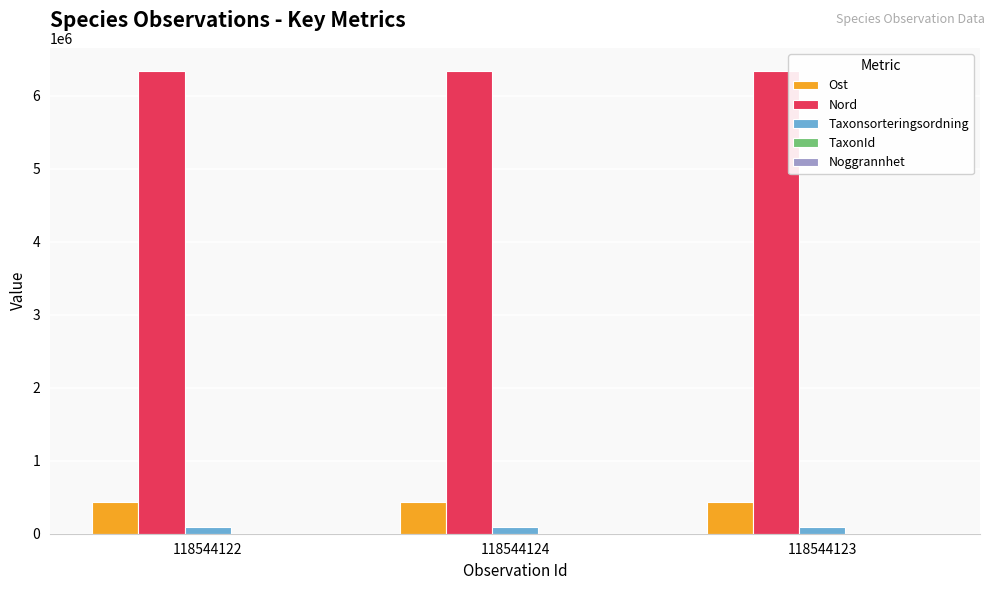

Which series has the largest total across all categories?

Nord